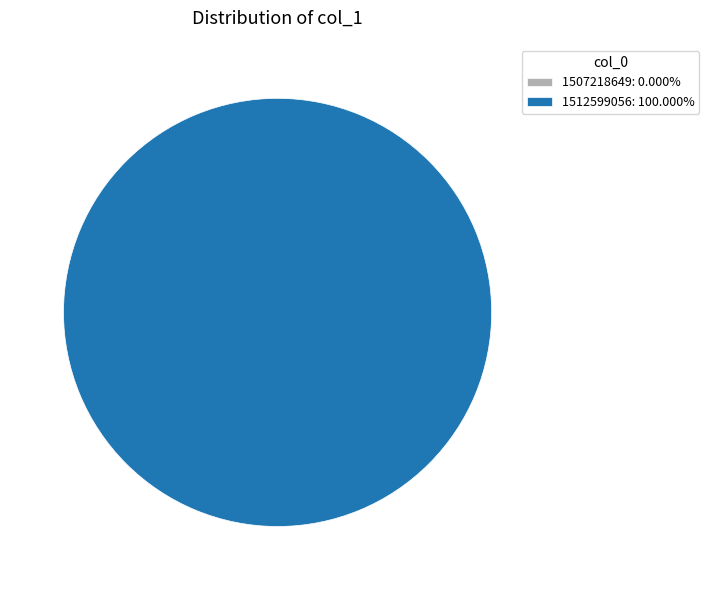

Does any single category account for the majority?

Yes